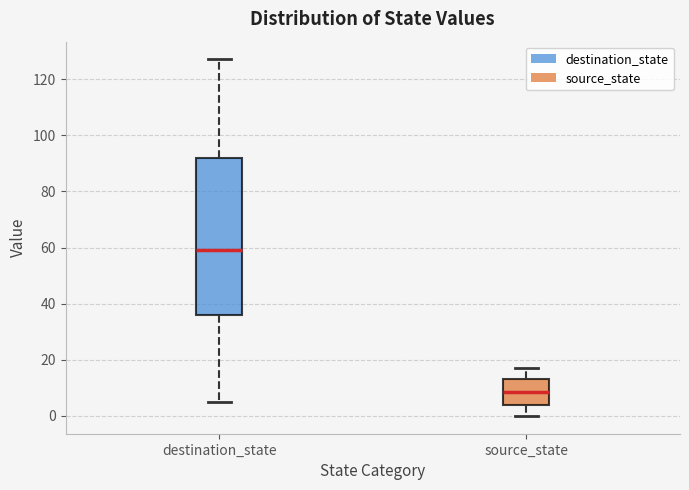

Comparing the boxes themselves (not the whiskers), which one is the tallest?

destination_state